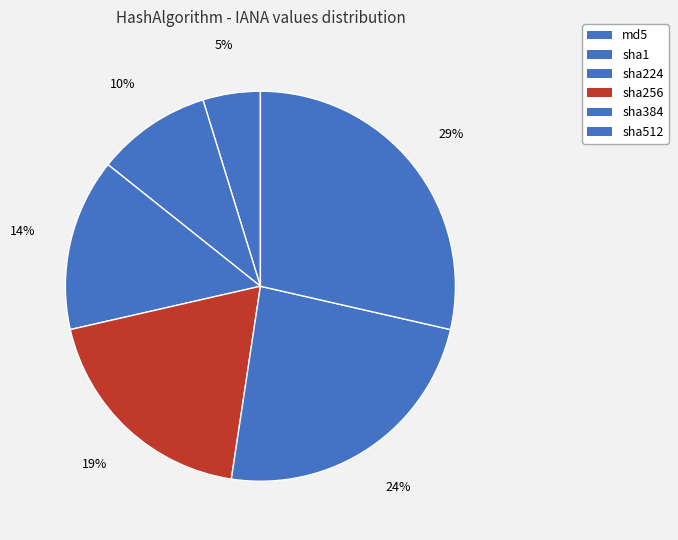

Is it true that sha224 is 6% of the pie?

False